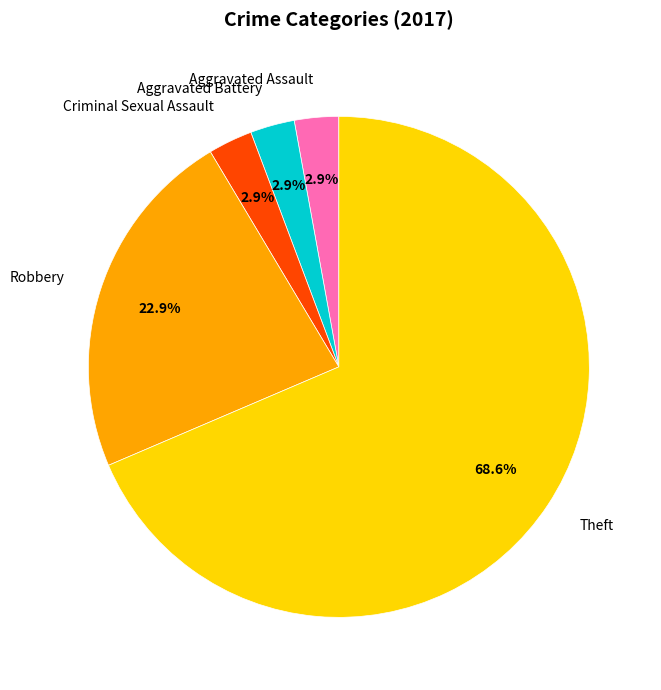

Combined, do Aggravated Assault and Aggravated Battery account for over 50%?

No